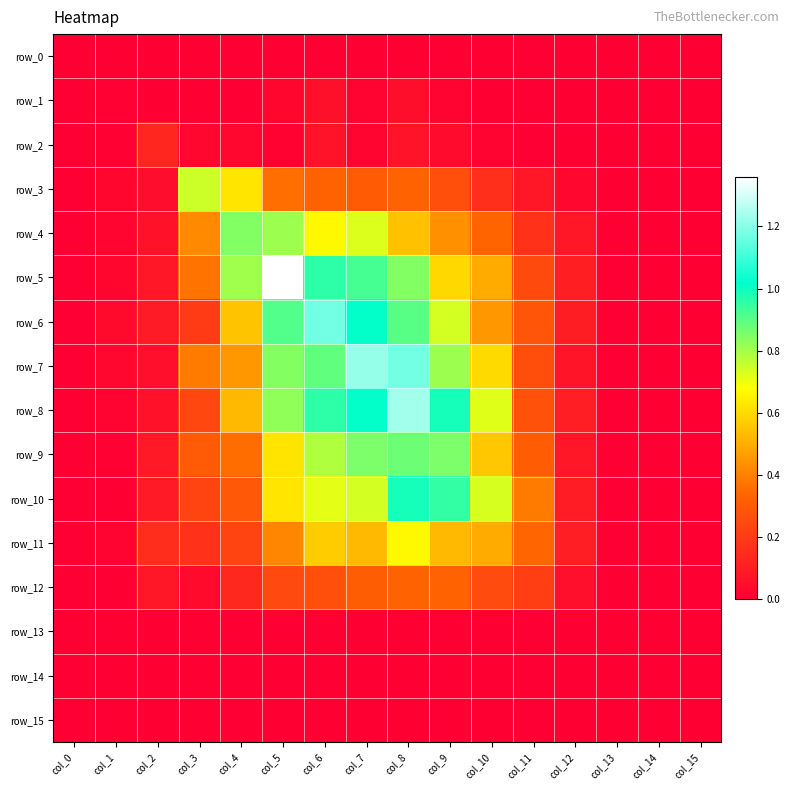

The row_3 series shows -0.2 at col_0. True or false?

False